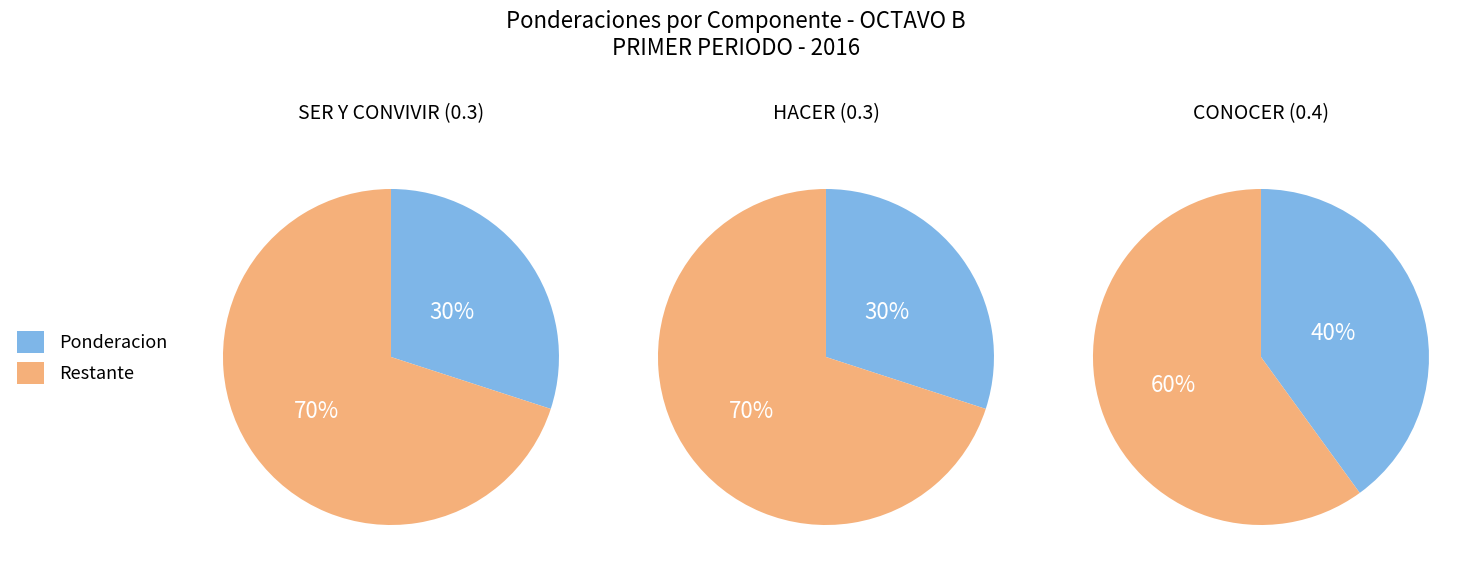

To the nearest percent, what is the average slice percentage?

33%